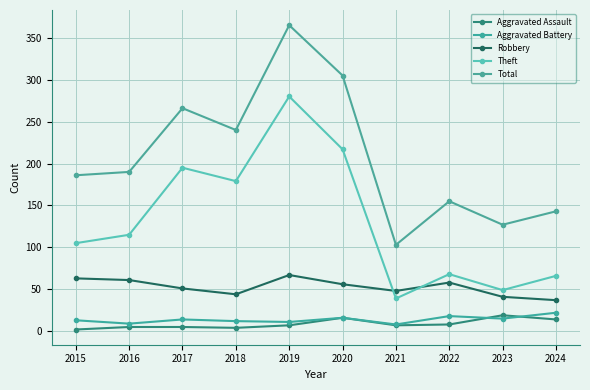

List the series in order of their peak value, highest first.

Total, Theft, Robbery, Aggravated Battery, Aggravated Assault